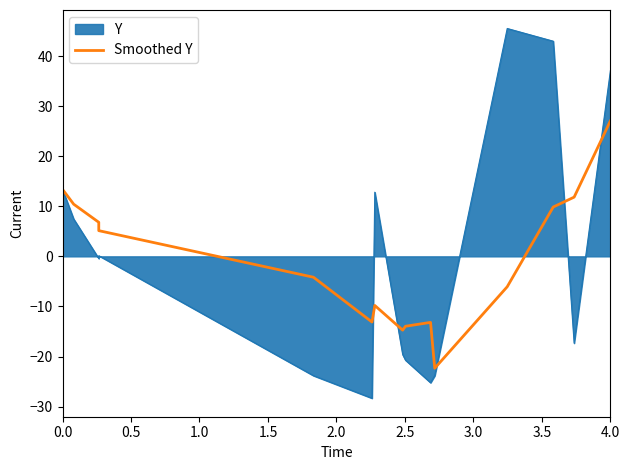

What is the average value?

-0.9